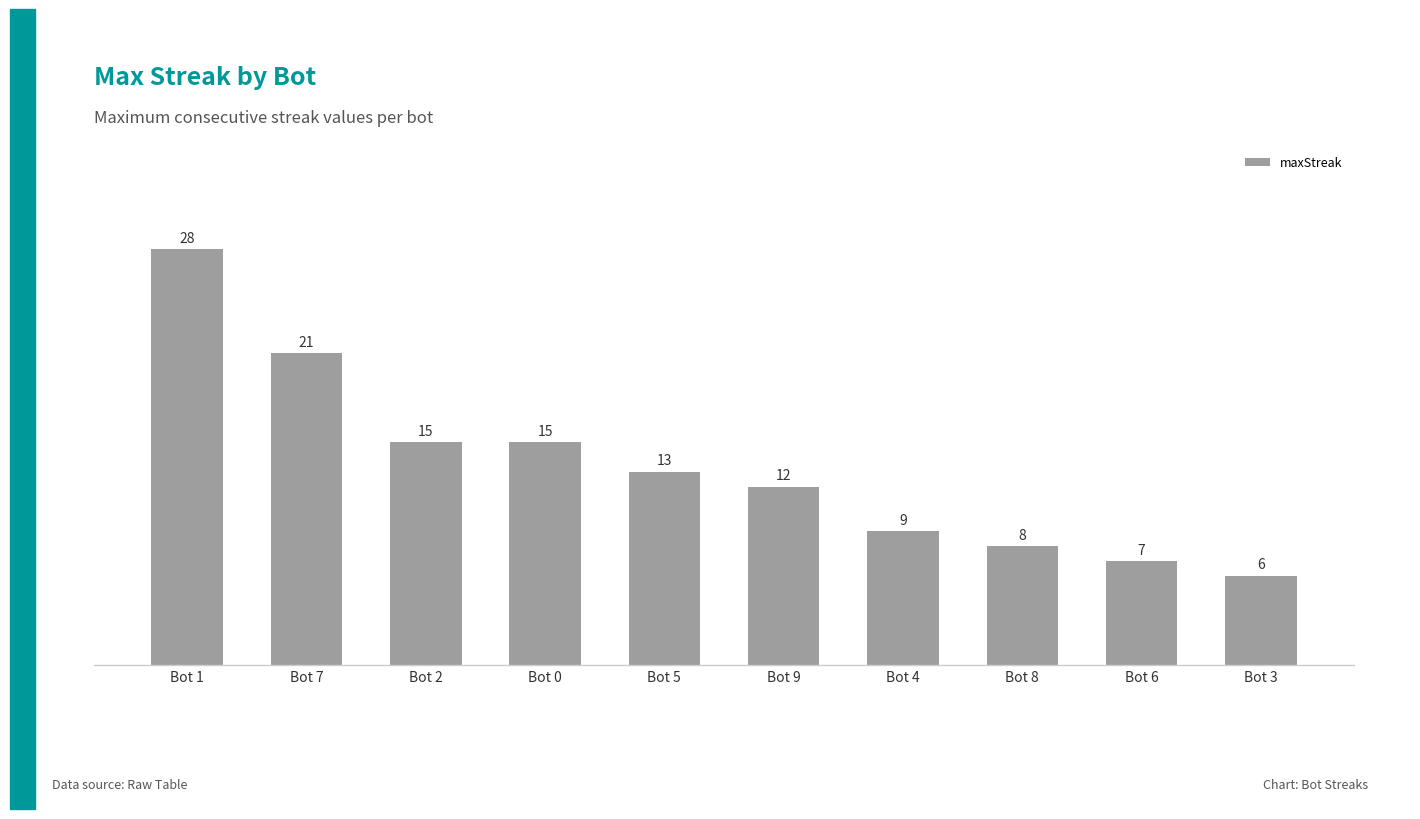

At which category does the chart reach its minimum across all series?

Bot 3